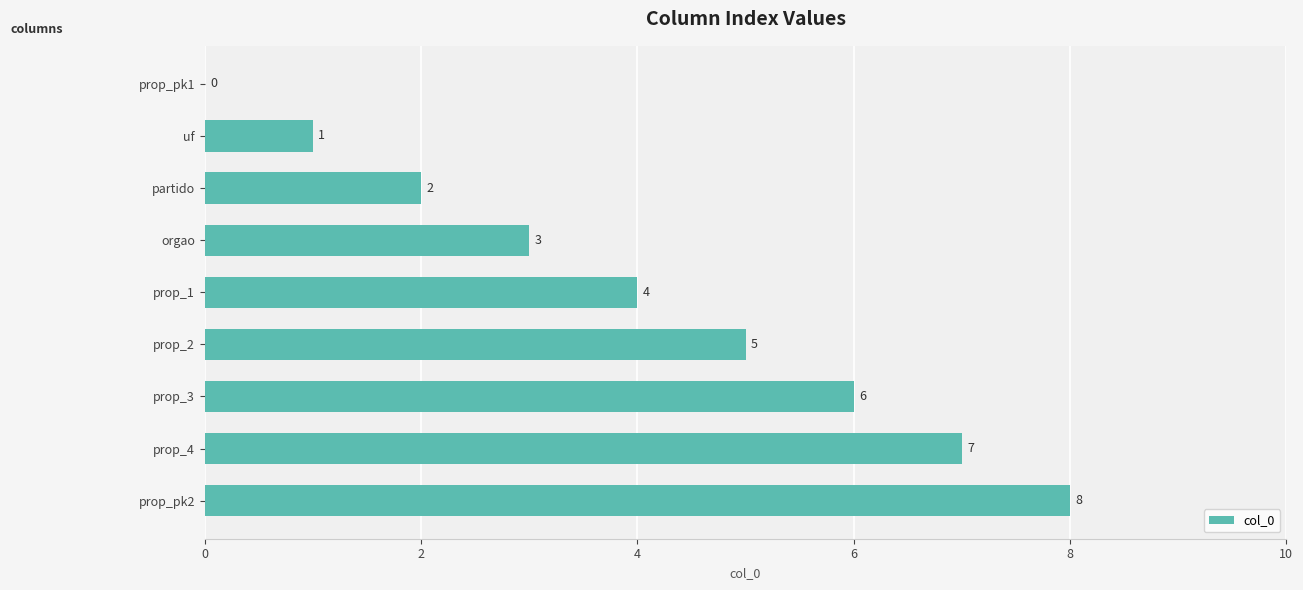

How many data points does each series have?

9